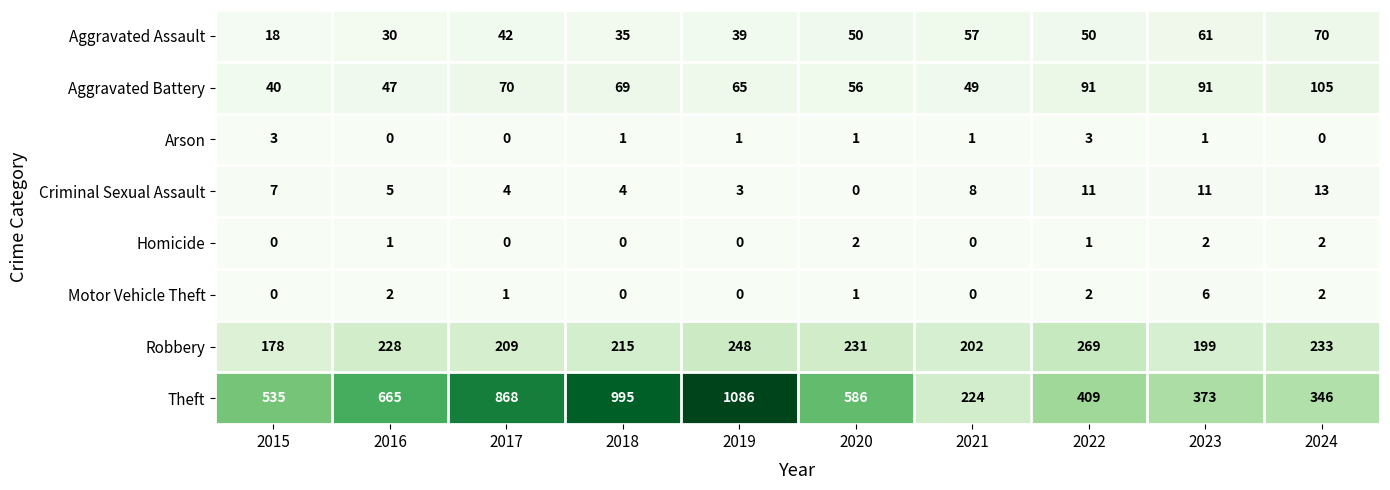

Is it true that Theft equals 1450 at 2017?

False